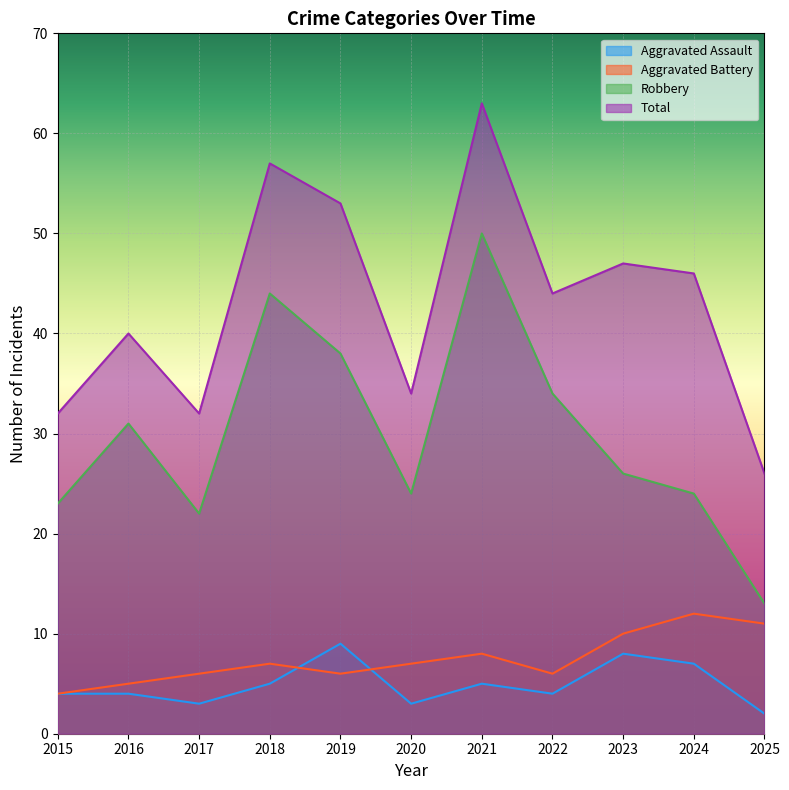

How many data points in Aggravated Battery are less than 7?

5